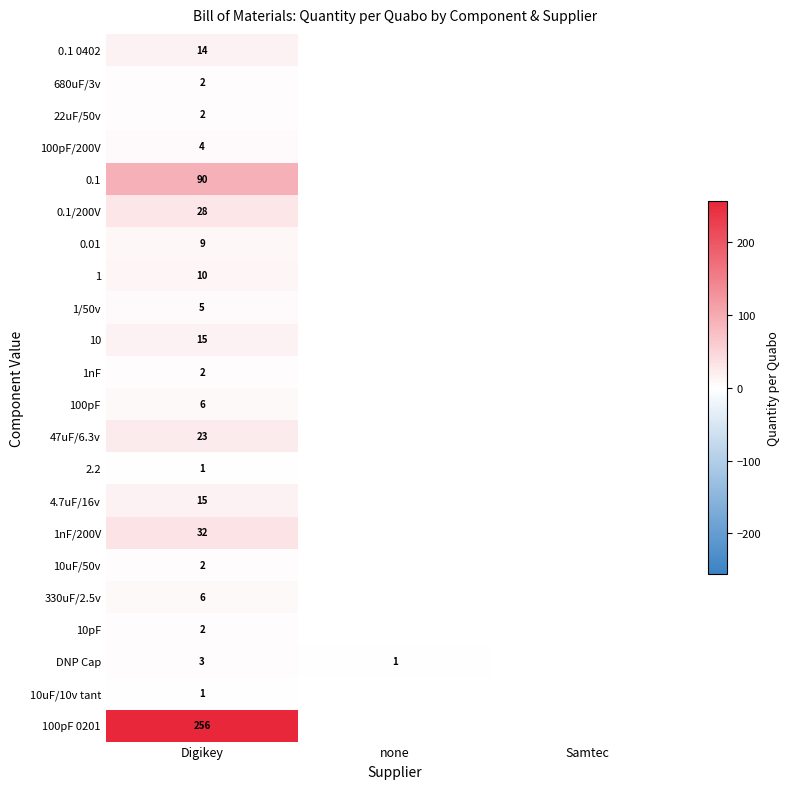

What is the total value across all series at Digikey?

528